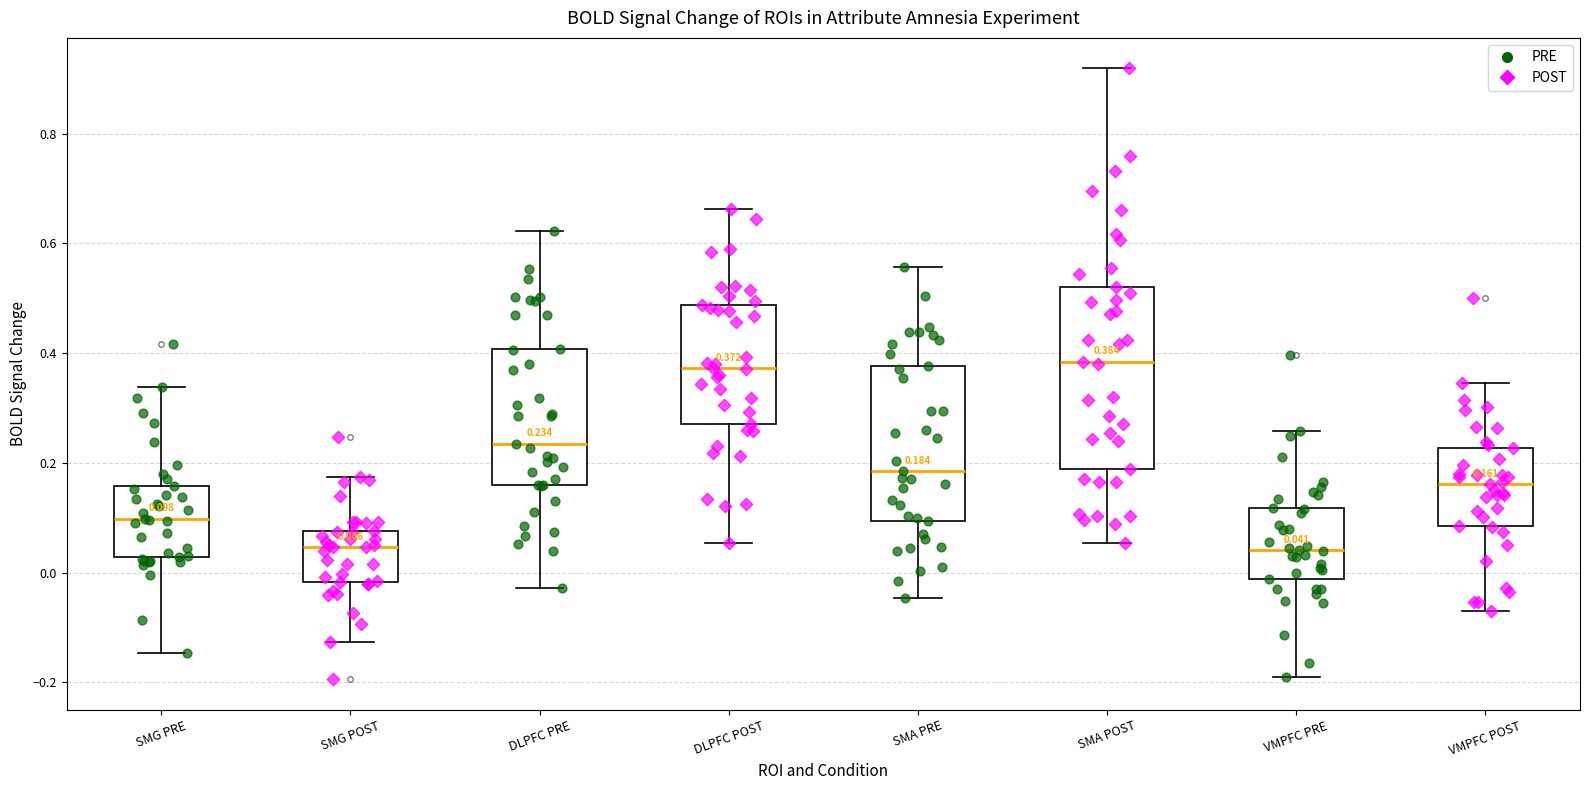

Comparing the boxes themselves (not the whiskers), which one is the tallest?

SMA POST